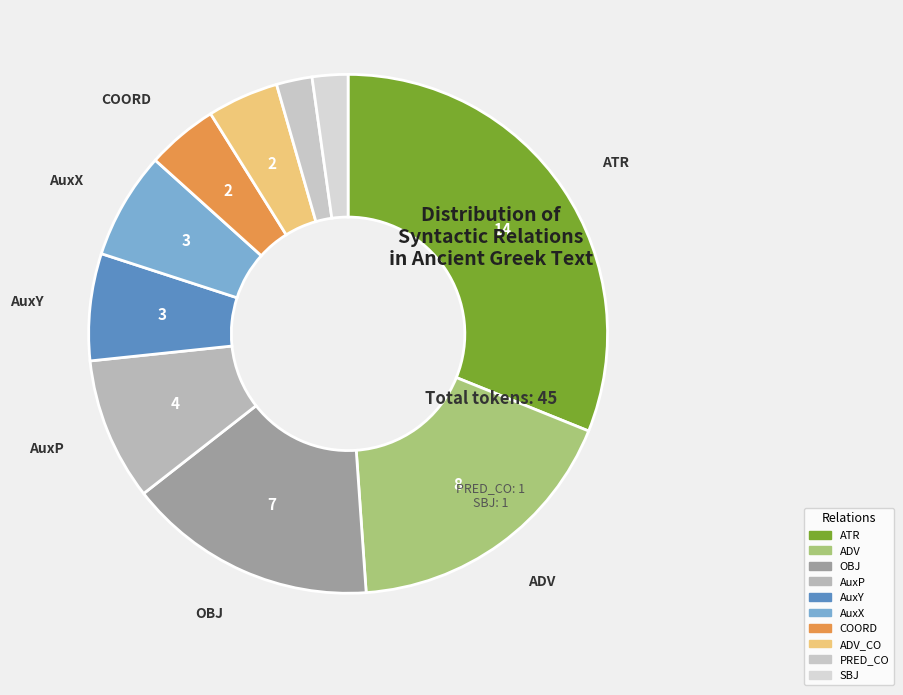

How many slices are in this pie chart?

10